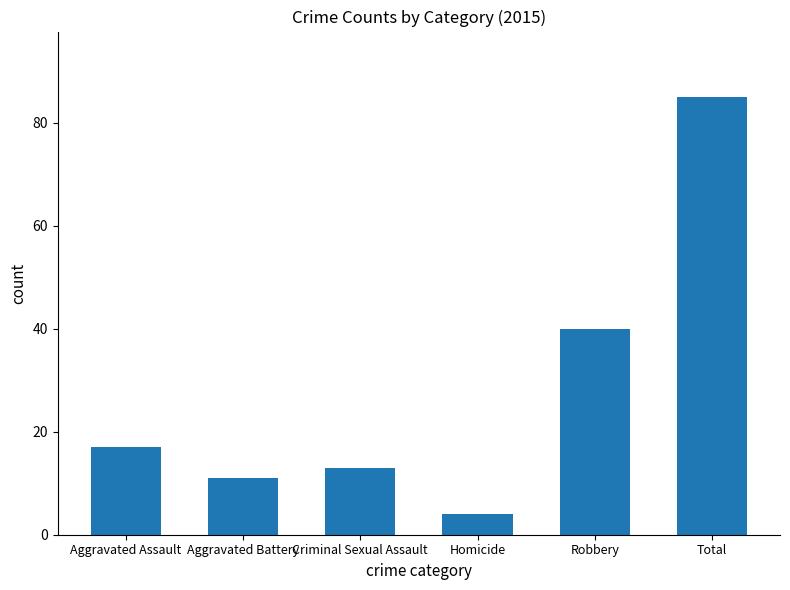

What is the average value?

28